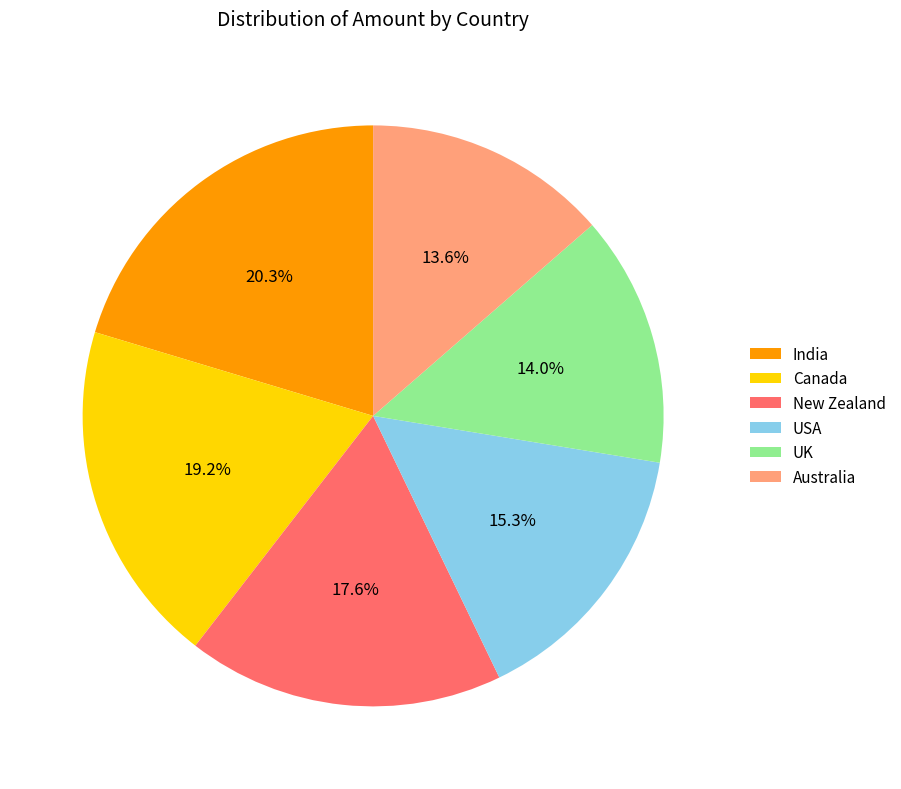

True or false: India accounts for 20% of the total.

True